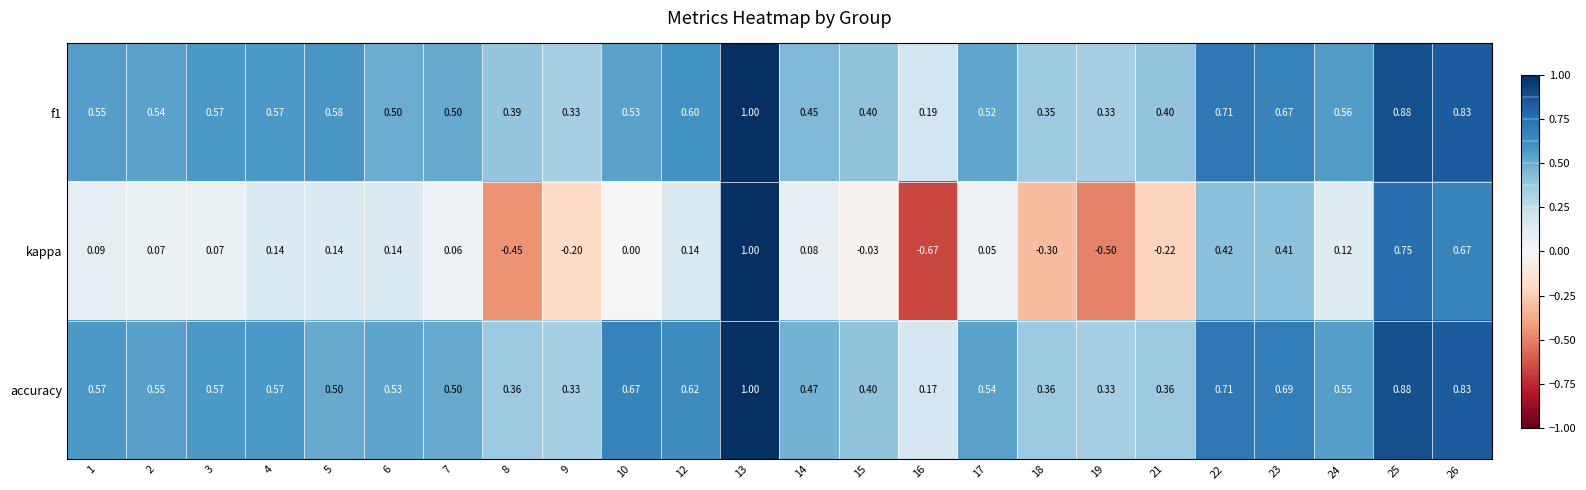

Which series changed the most between 1 and 16?

kappa